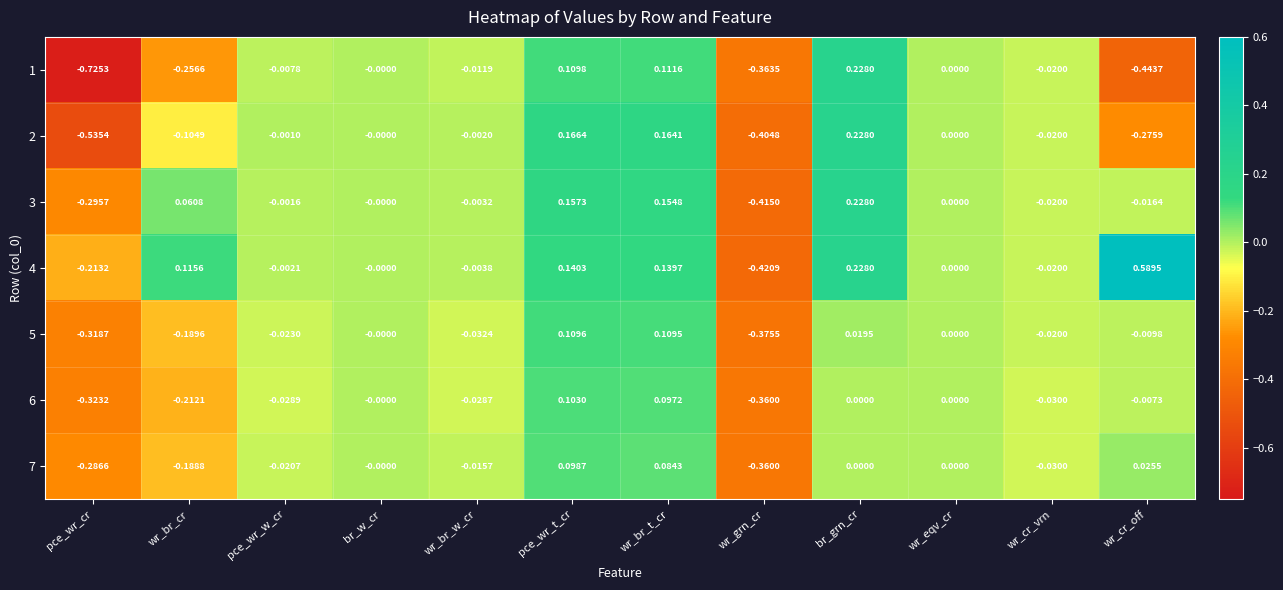

Which series changed the most between pce_wr_cr and br_grn_cr?

1